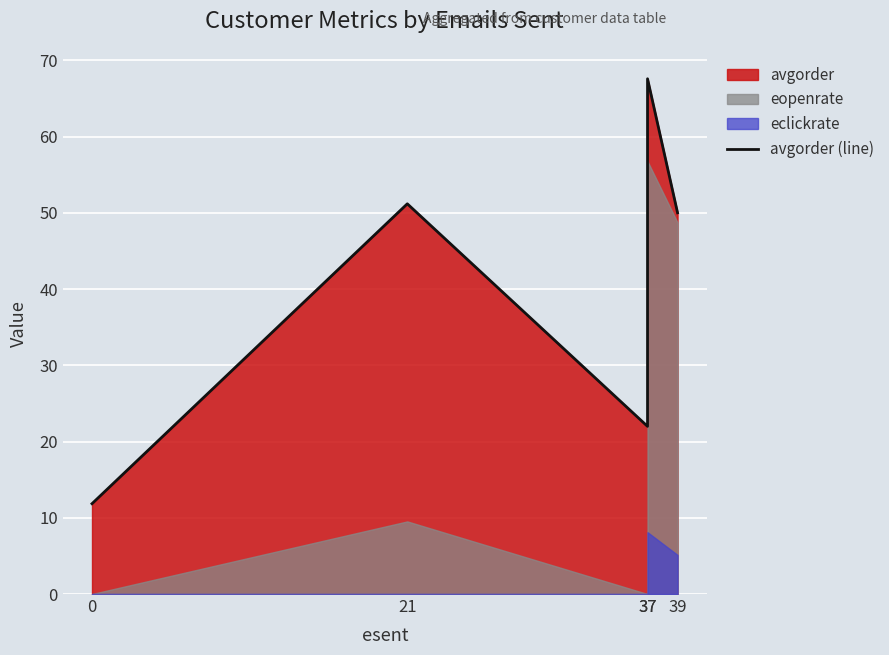

At which category does the data reach its first local valley?

37